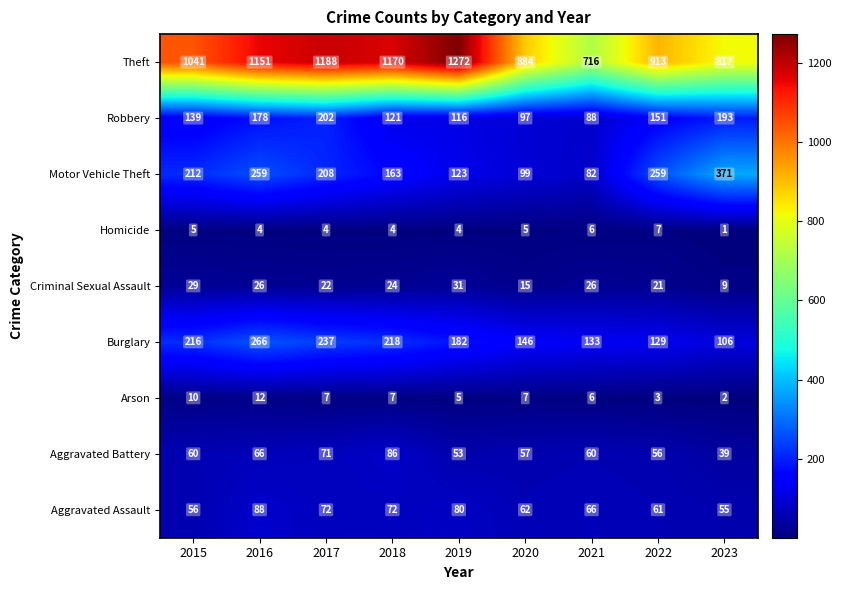

Which series has the largest total across all categories?

Theft